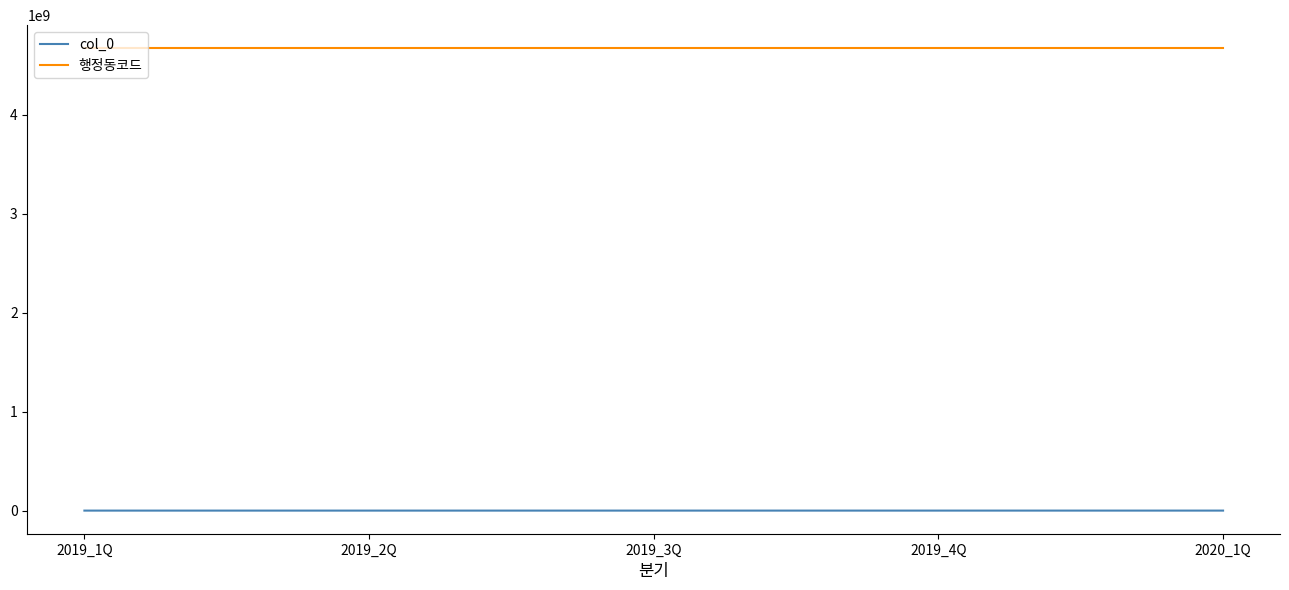

True or false: 행정동코드 and col_0 intersect in this chart.

False